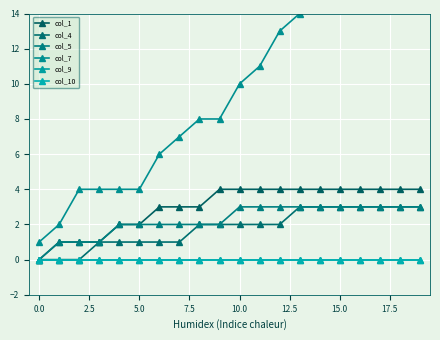

List the series in order of their peak value, lowest first.

col_9, col_10, col_4, col_5, col_1, col_7